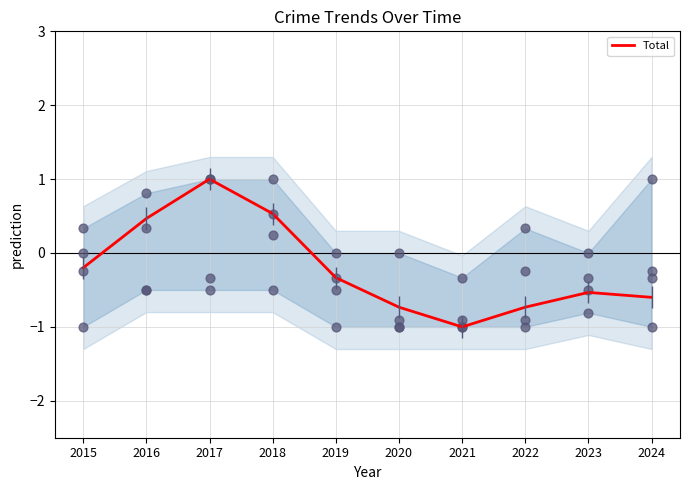

What is the change in value from 2017 to 2020?

-1.7